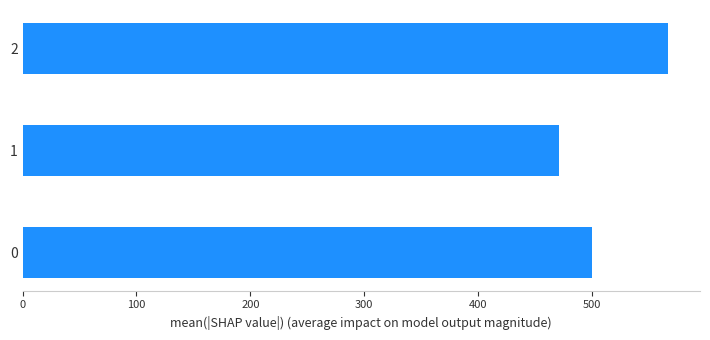

List the labels in order of value, smallest first.

1, 0, 2